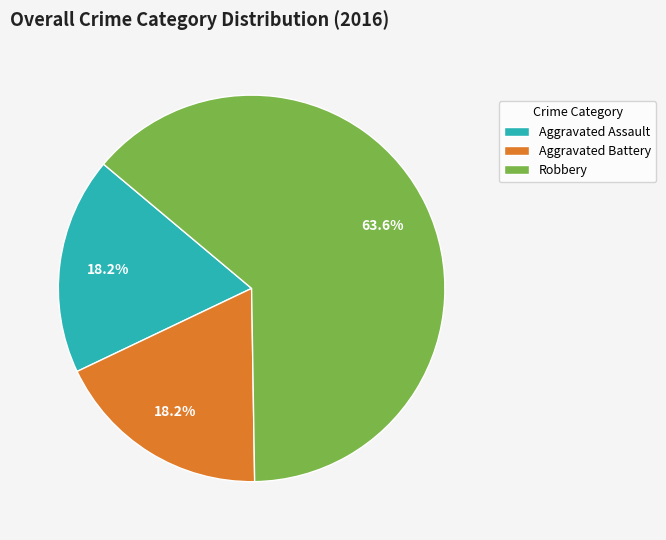

How many slices are in this pie chart?

3